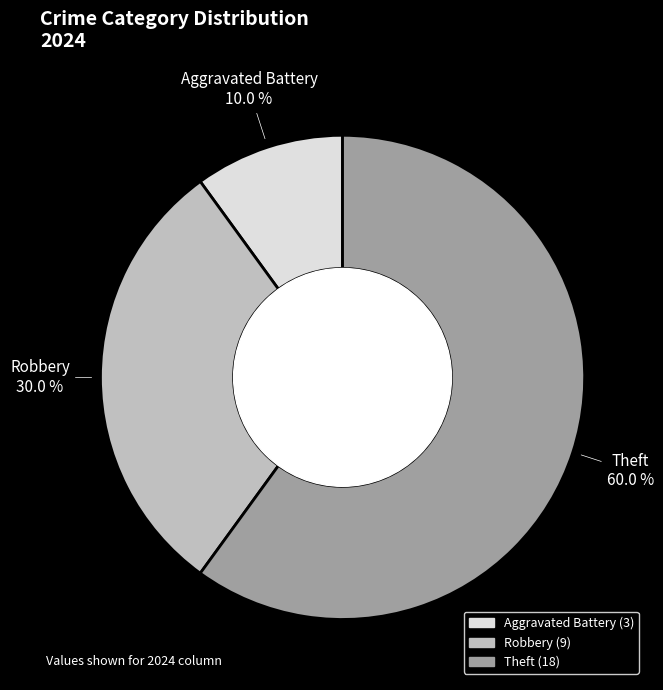

Does any single category account for the majority?

Yes